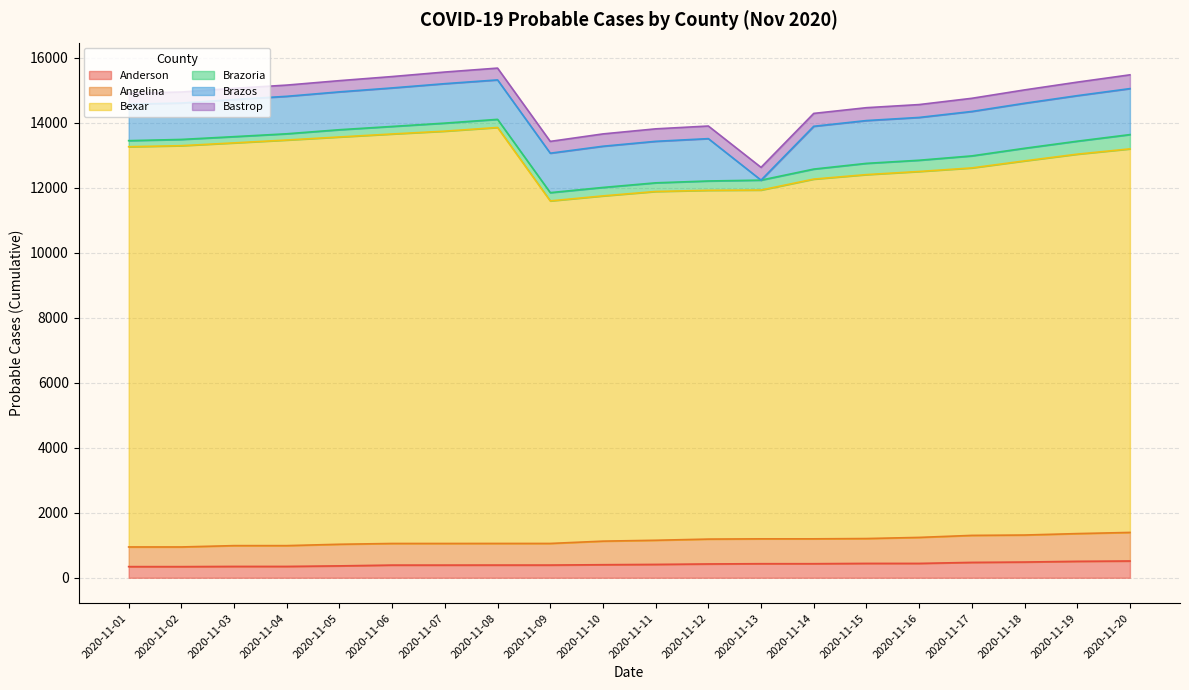

True or false: Anderson and Angelina cross at least once.

False